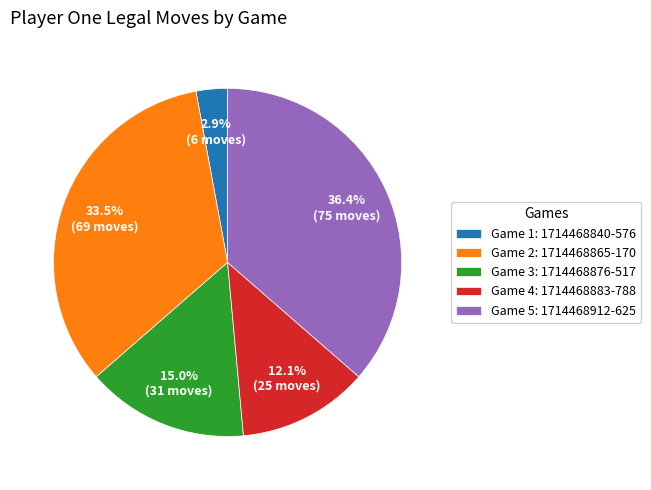

Which slice is the smallest?

Game 1: 1714468840-576